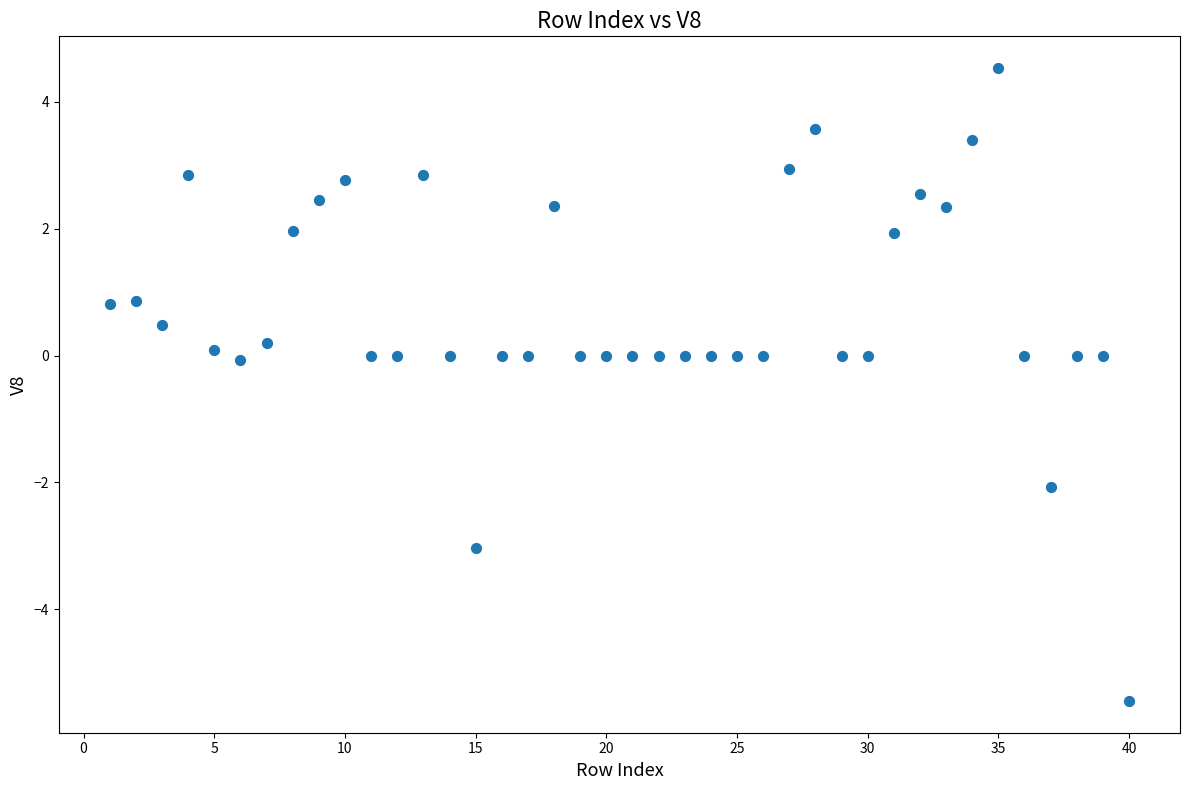

What is the range of X values (max minus min)?

39.0